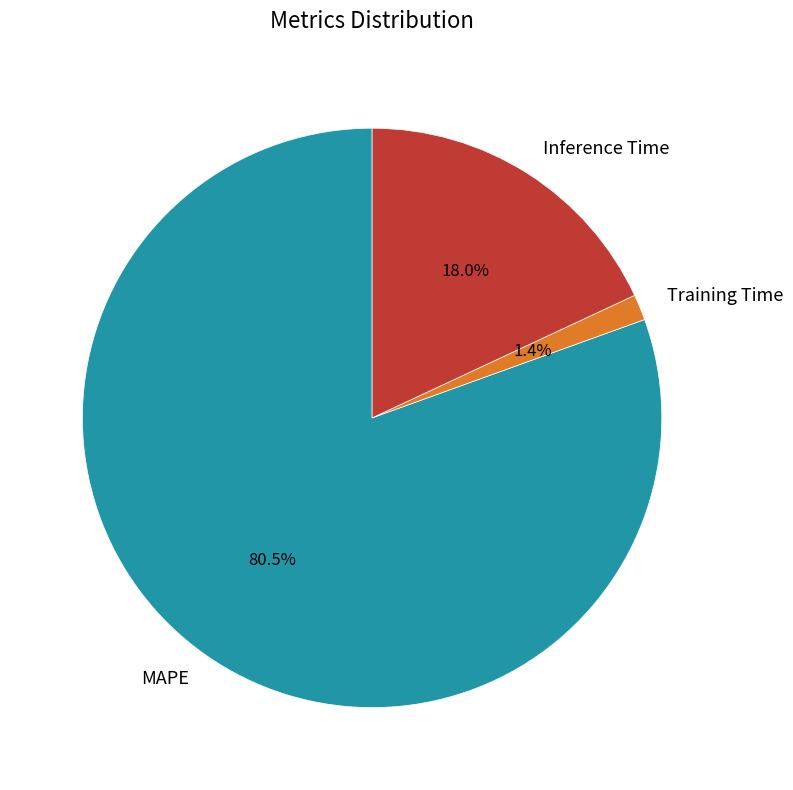

How many segments does this pie chart have?

3